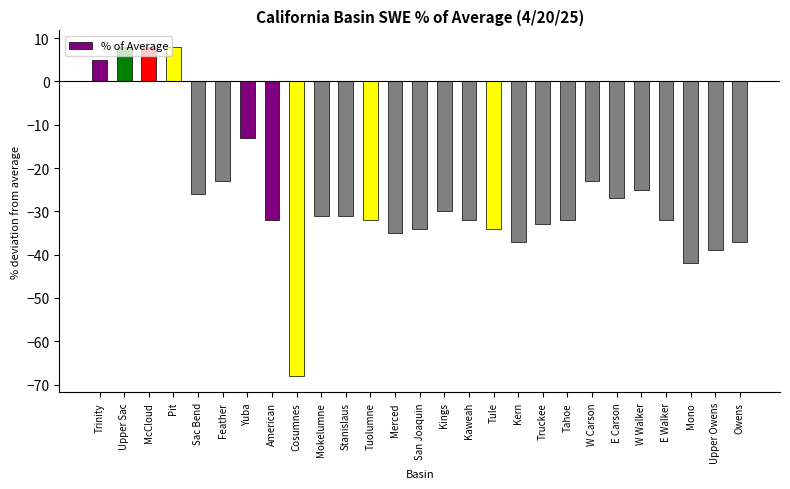

How many positive values are there?

4